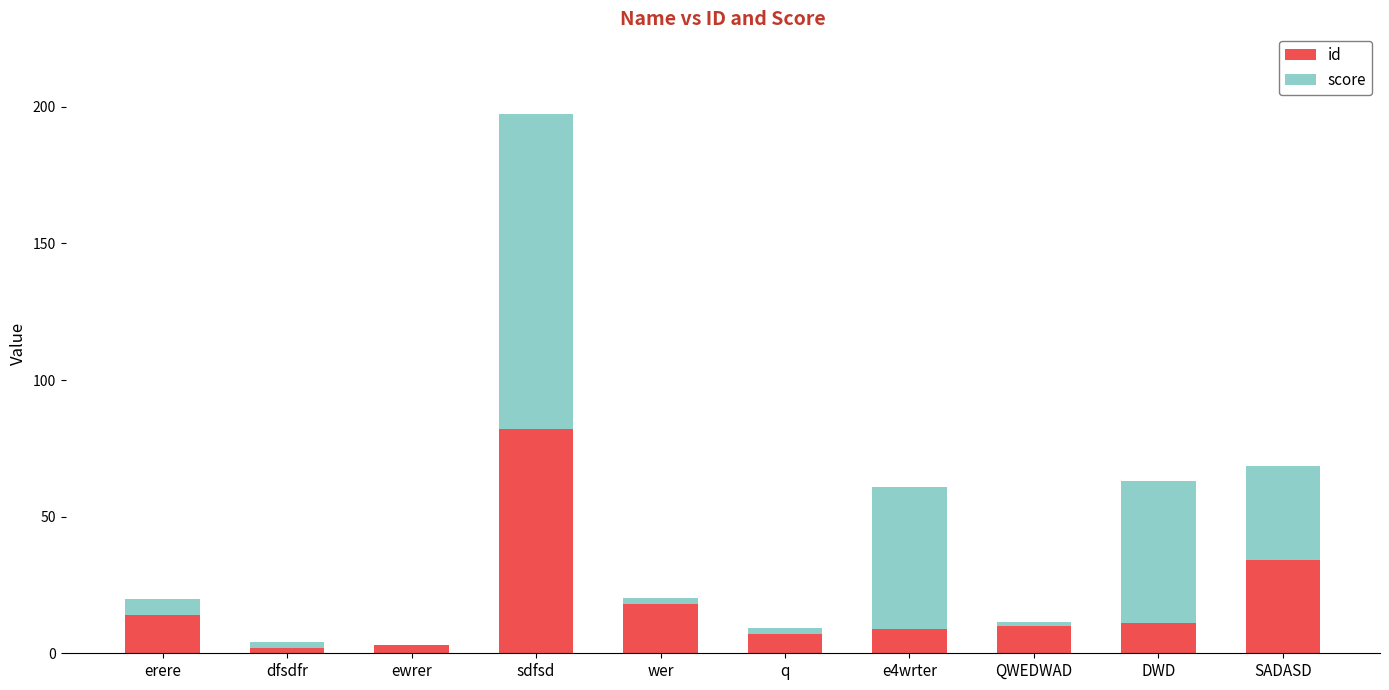

What is the total value across all series at erere?

20.0